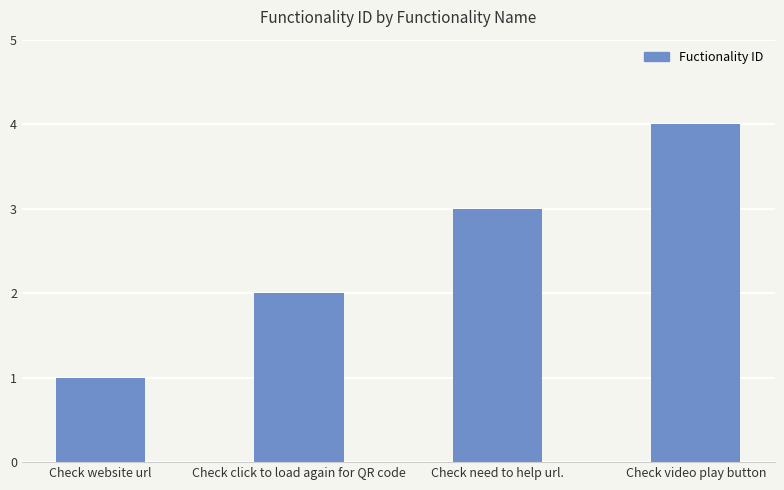

Is it true that the value at Check video play button is 7?

False